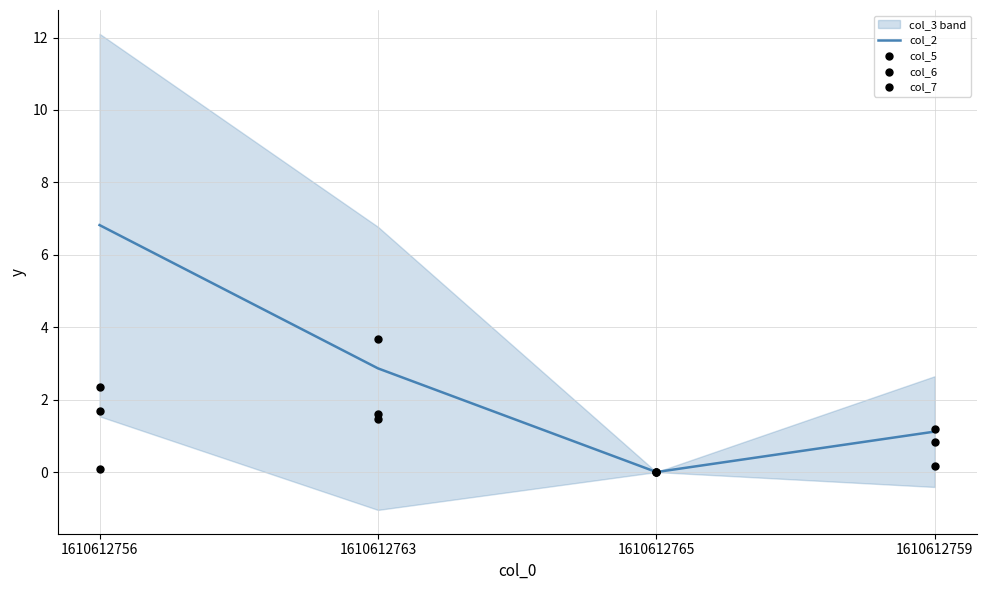

Which series reaches the minimum Y coordinate?

col_2